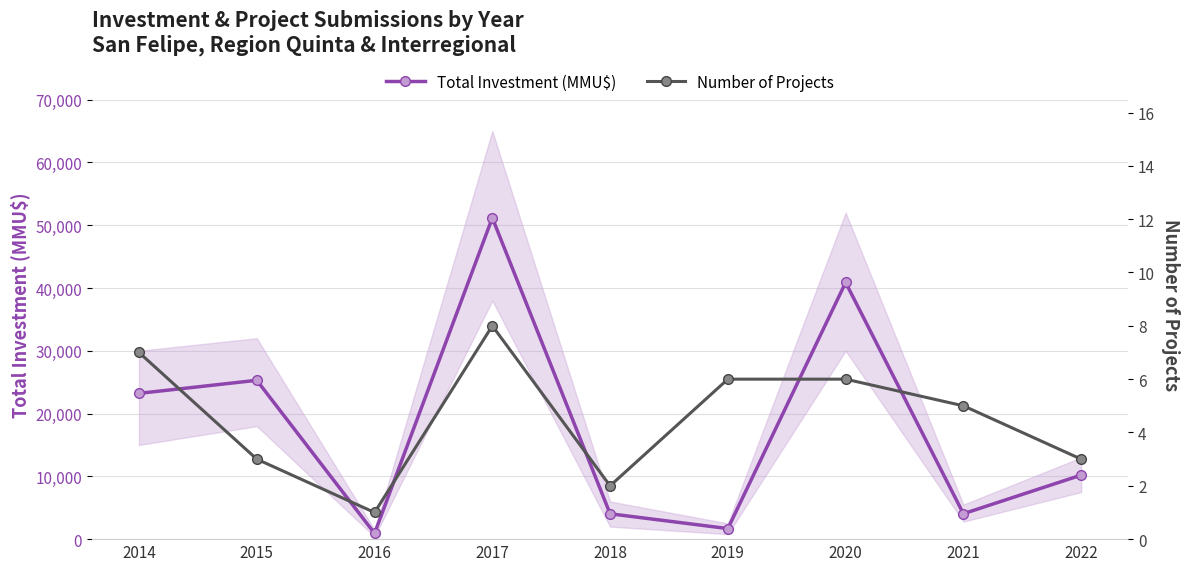

What is the difference between the second highest and minimum values in the Total Investment (MMU$) series?

39959